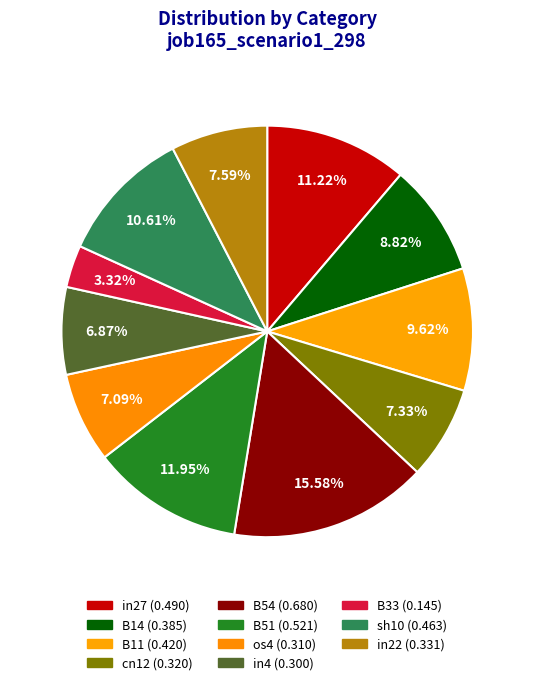

Does sh10 represent more than half of the total?

No